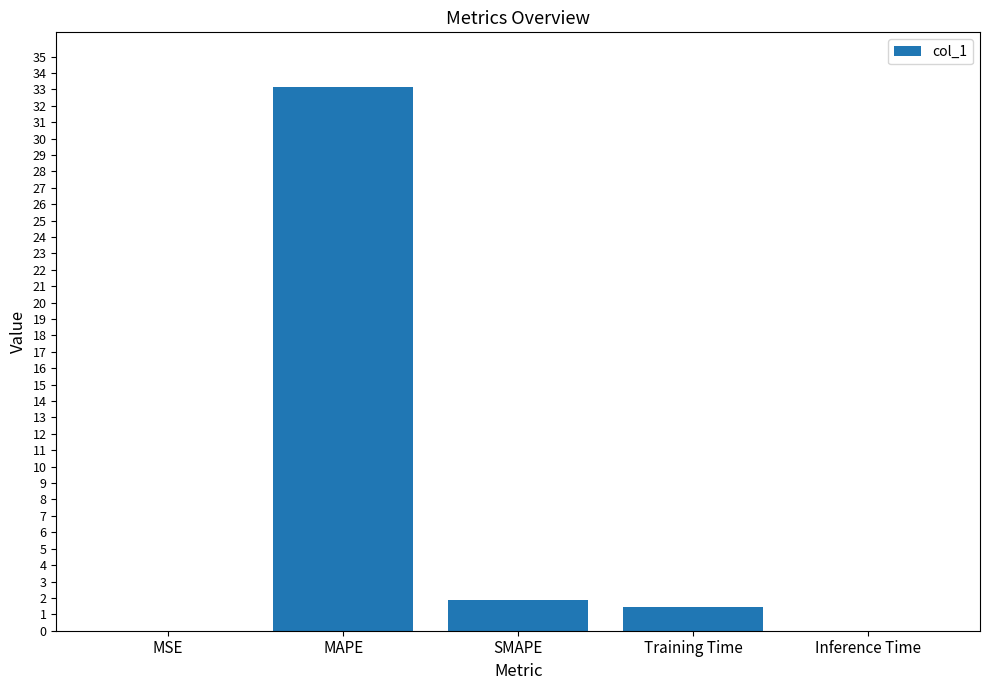

Which label corresponds to the largest value in the chart?

MAPE